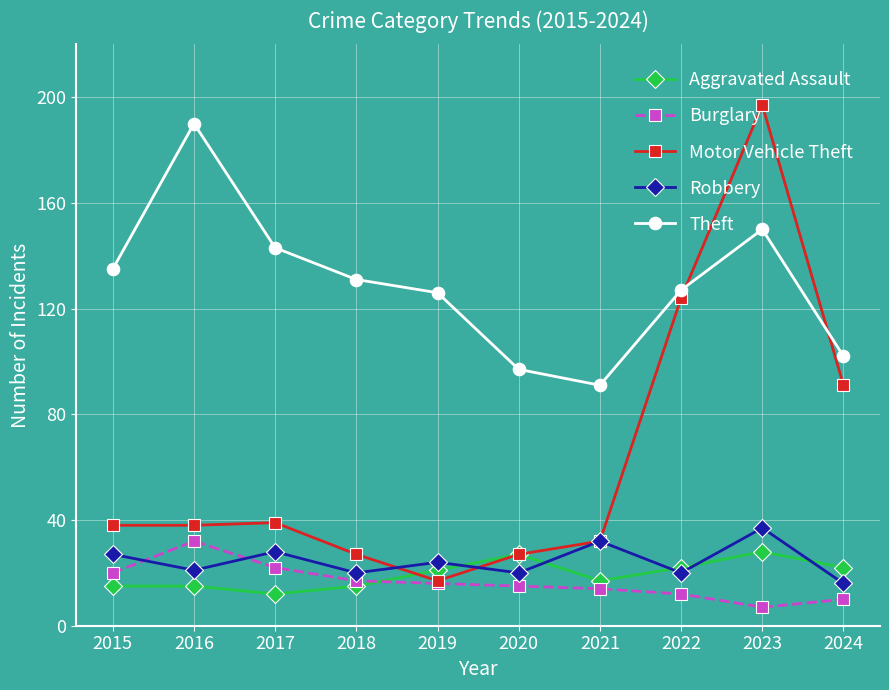

What is the sum of the Aggravated Assault values at 2024 and 2020?

49